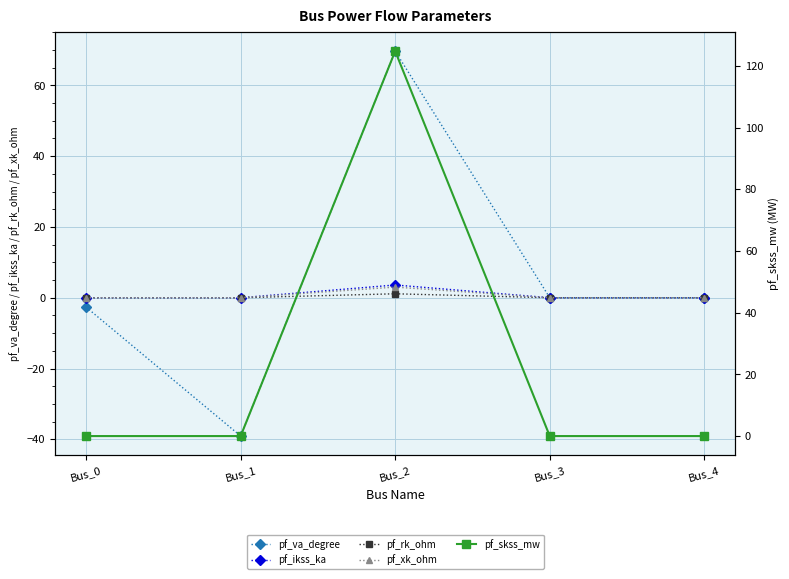

Which series has the largest range (max minus min)?

pf_skss_mw